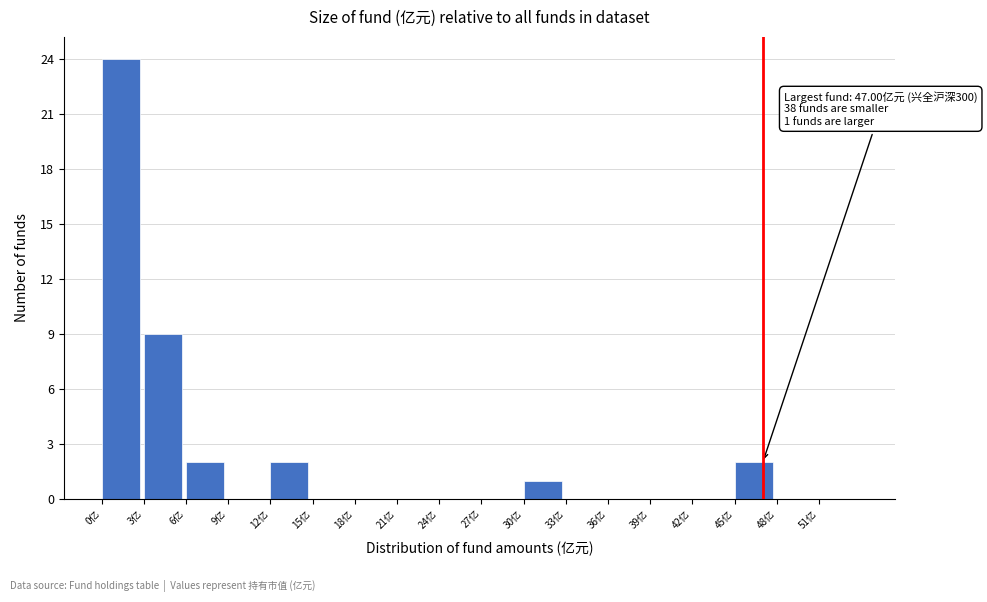

Over which range of the x-axis is the bar tallest?

0 to 3